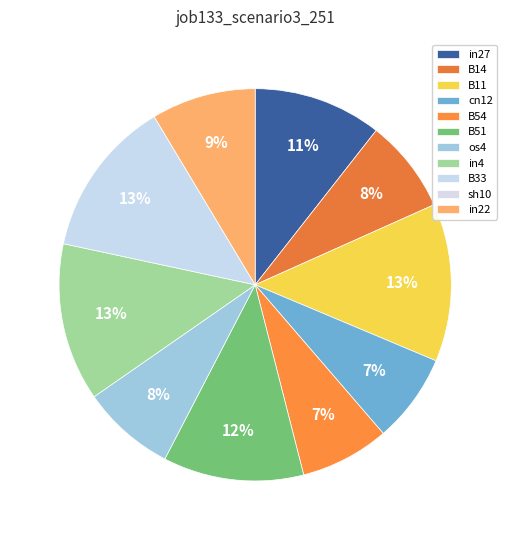

Rank the categories by value from highest to lowest.

B11, in4, B33, B51, in27, in22, B14, os4, cn12, B54, sh10